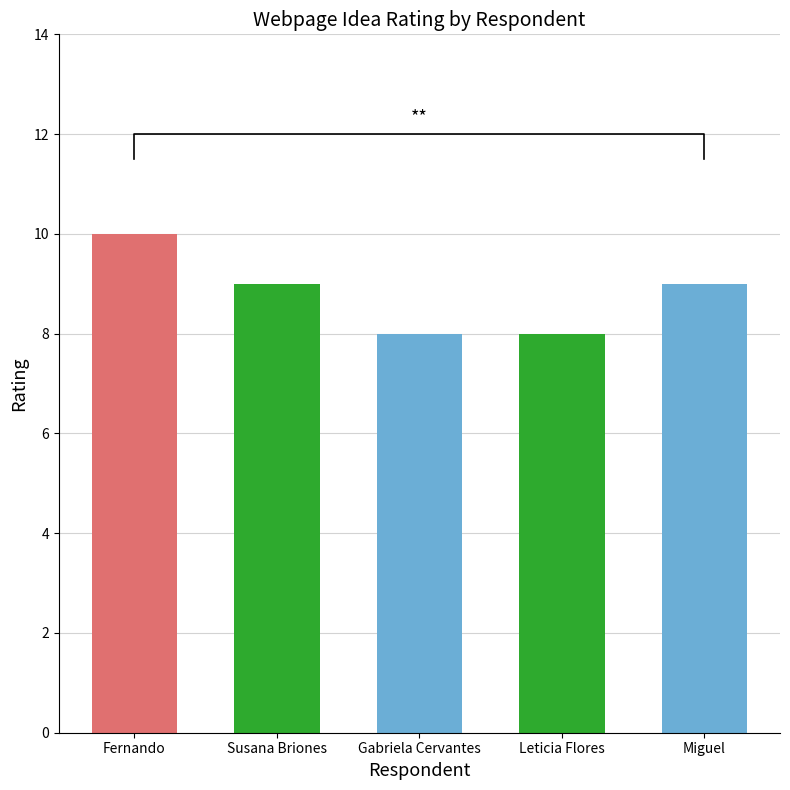

What position from the right is Susana Briones?

4